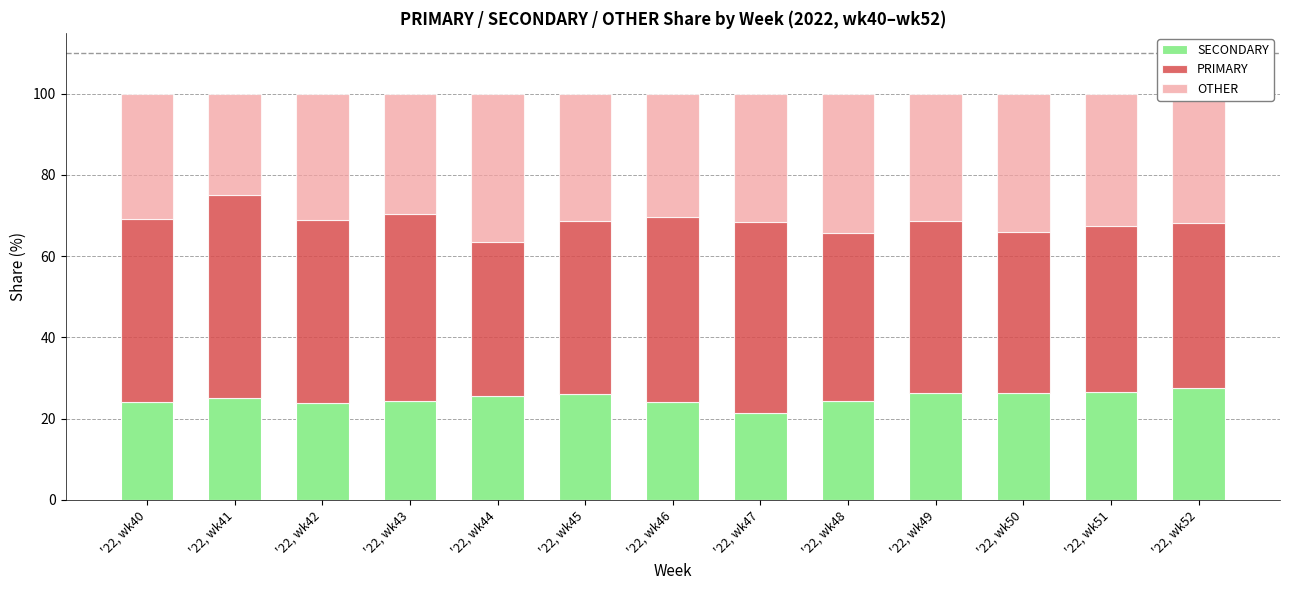

How many series are shown in this chart?

3